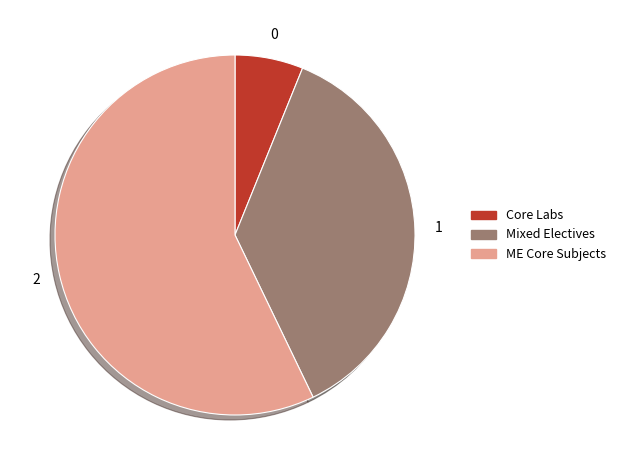

How many slices are in this pie chart?

3